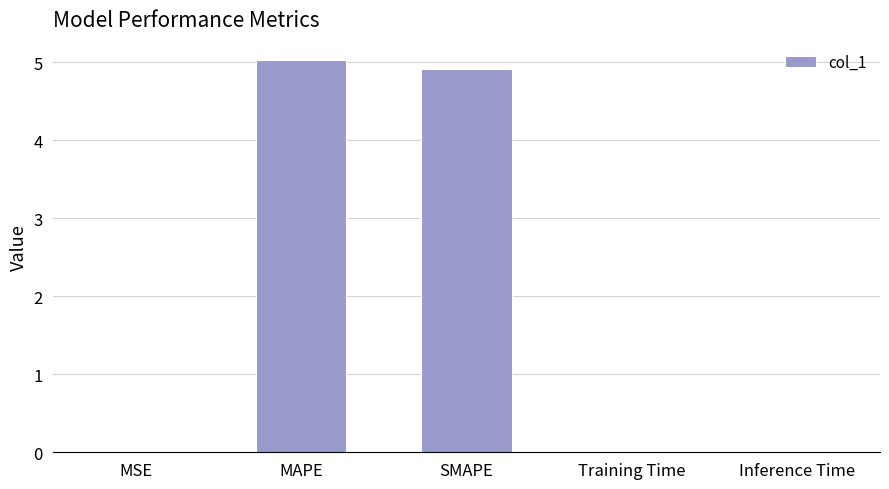

The chart shows a value of 1.2 at MAPE. True or false?

False